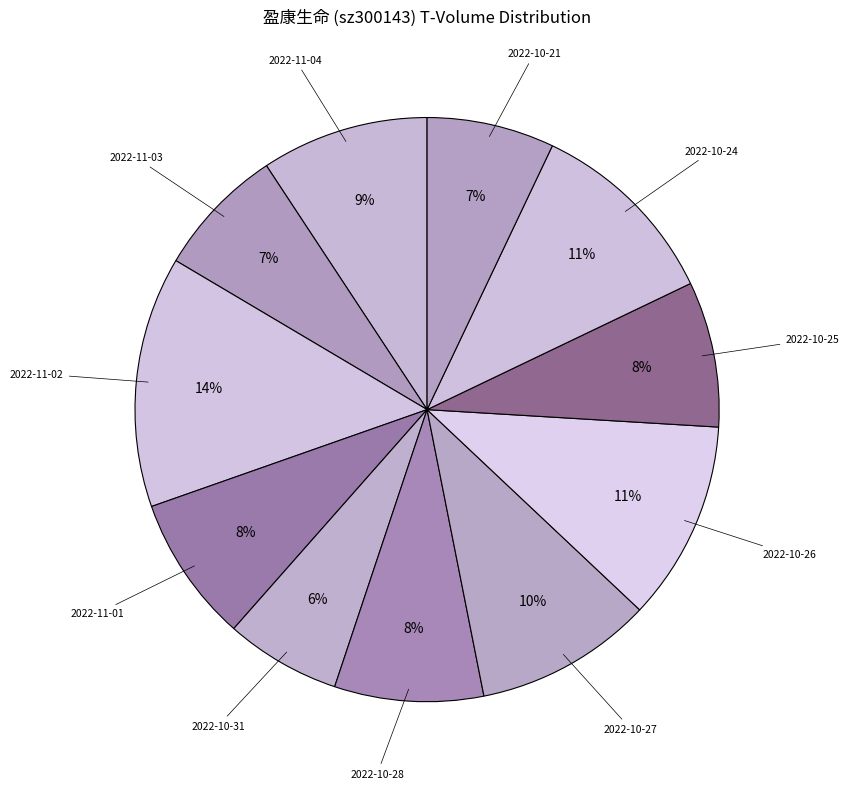

Do 2022-11-04 and 2022-10-28 together represent more than half of the pie?

No